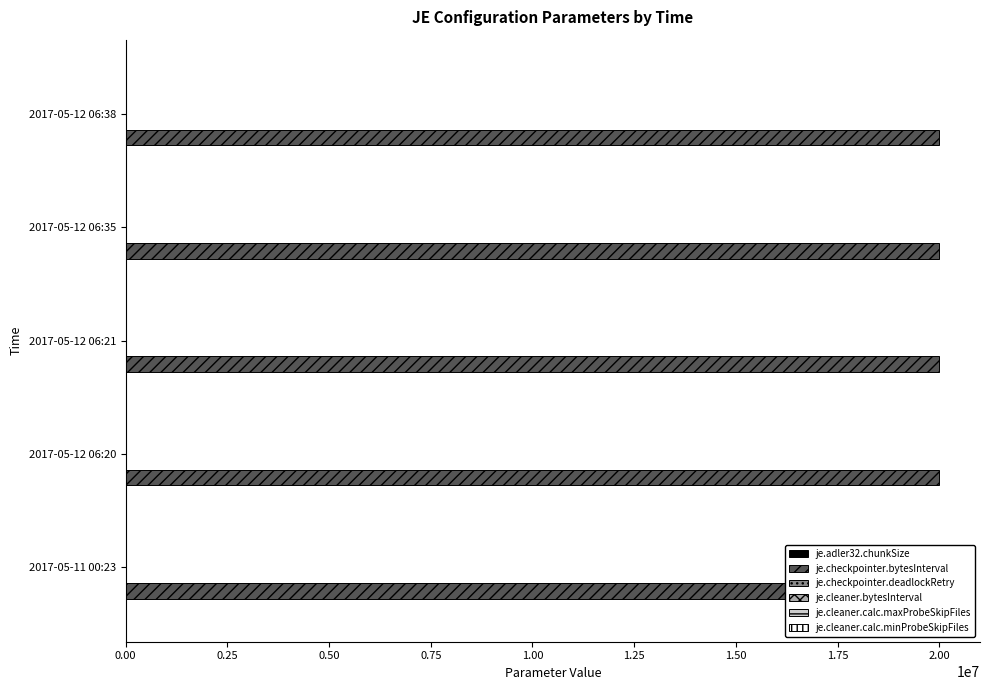

Reading right to left, transcribe all the data shown in this chart.

envcfg:je.adler32.chunkSize: 0	0	0	0	0
envcfg:je.checkpointer.bytesInterval: 20000000	20000000	20000000	20000000	20000000
envcfg:je.checkpointer.deadlockRetry: 3	3	3	3	3
envcfg:je.cleaner.bytesInterval: 0	0	0	0	0
envcfg:je.cleaner.calc.maxProbeSkipFiles: 20	20	20	20	20
envcfg:je.cleaner.calc.minProbeSkipFiles: 5	5	5	5	5